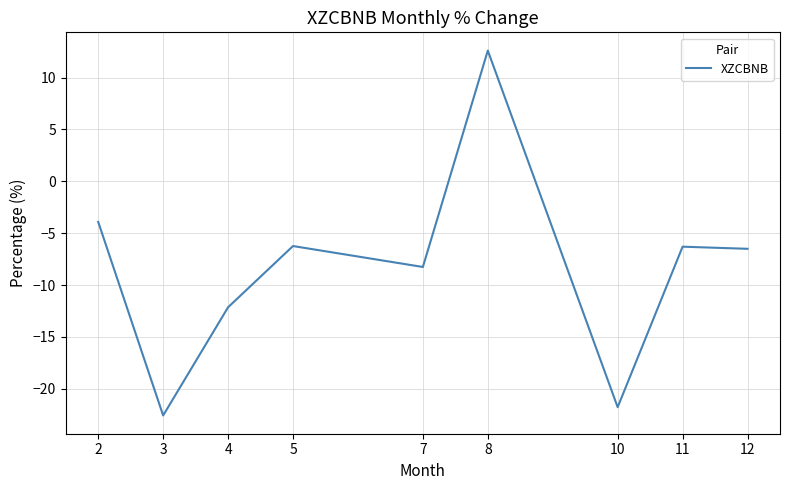

What is the change in value from 8 to 10?

-34.4